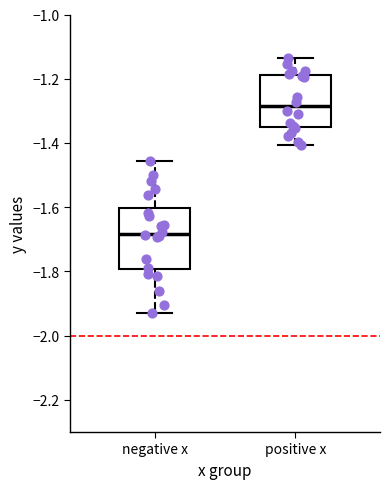

Which box has the lowest median line?

negative x